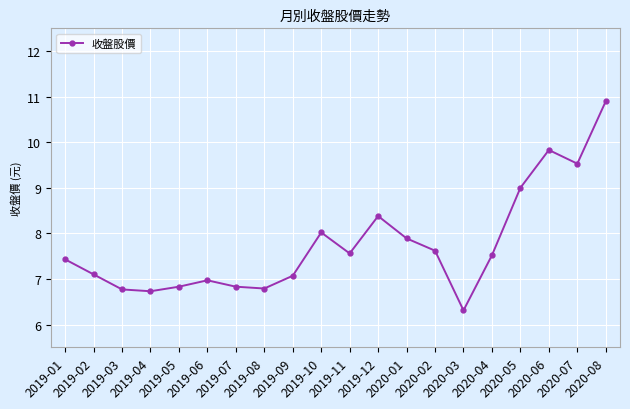

True or false: there are more than 1 points higher than both neighbors.

True